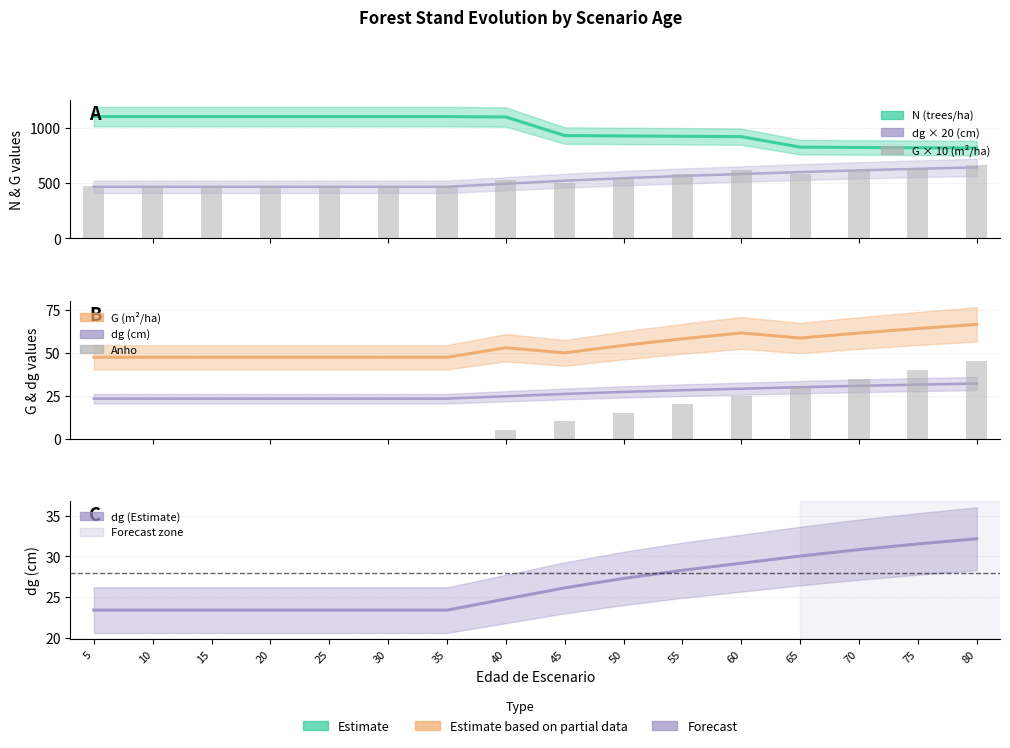

Does the chart contain any negative values?

No